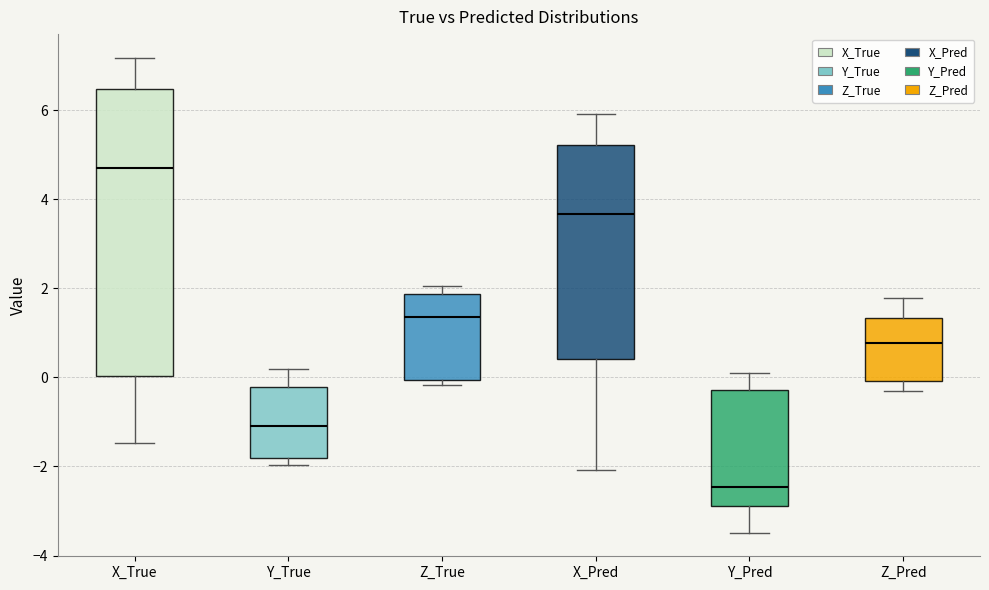

Which box has the lowest median line?

Y_Pred